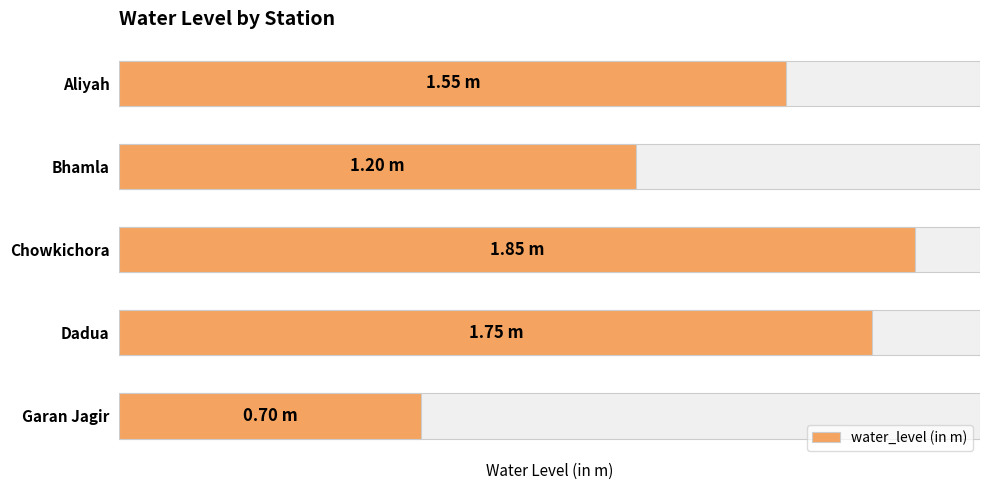

What is the difference between the values at Dadua and Aliyah?

0.2